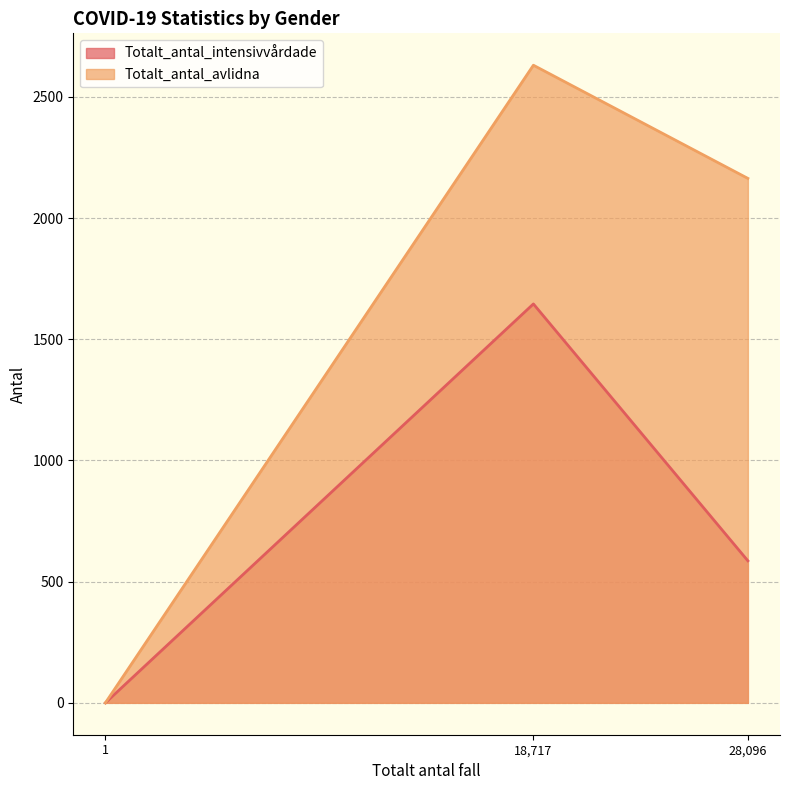

The value of Totalt_antal_avlidna at 28,096 is 3592. True or false?

False